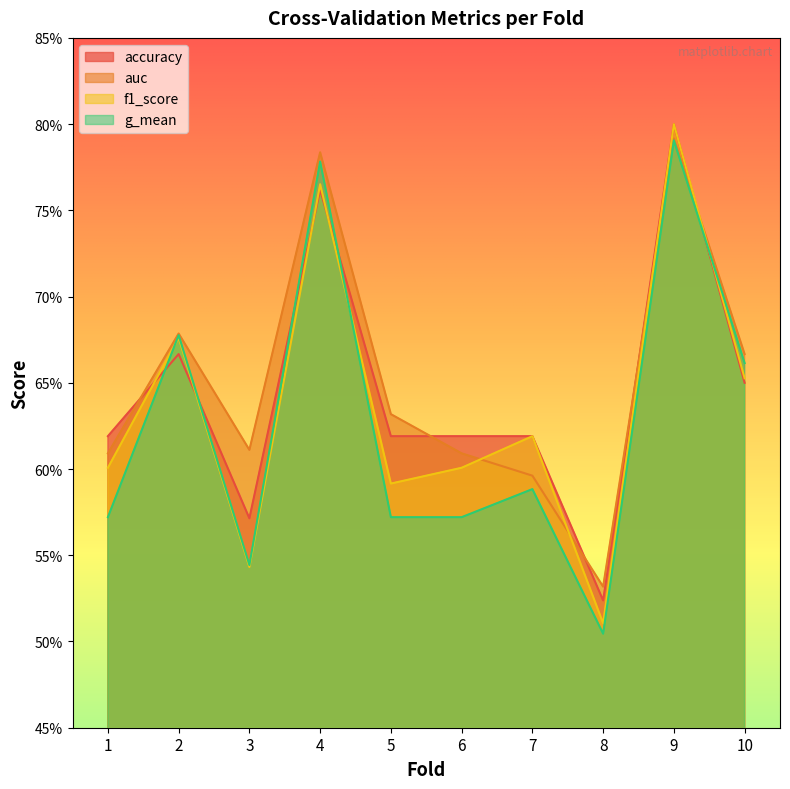

True or false: f1_score and g_mean cross at least once.

True